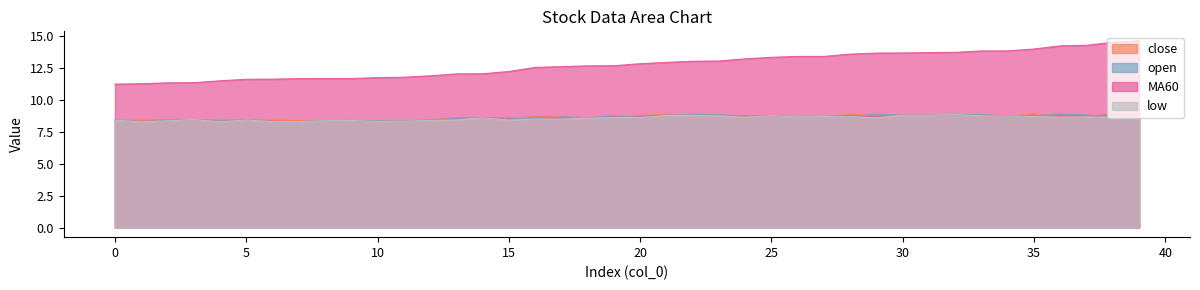

At how many categories does at least one series exceed 9?

40